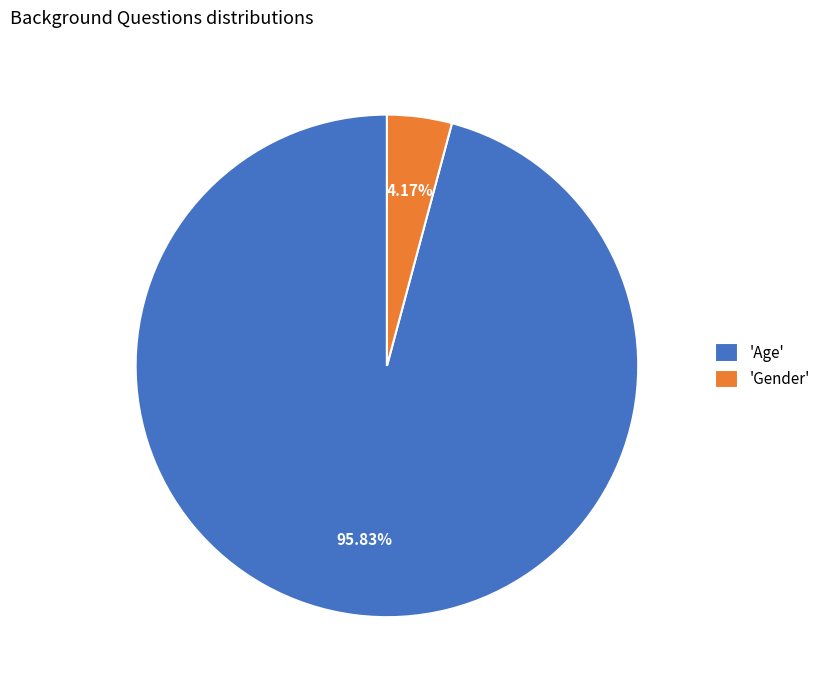

Which category has the smallest portion of the pie?

'Gender'